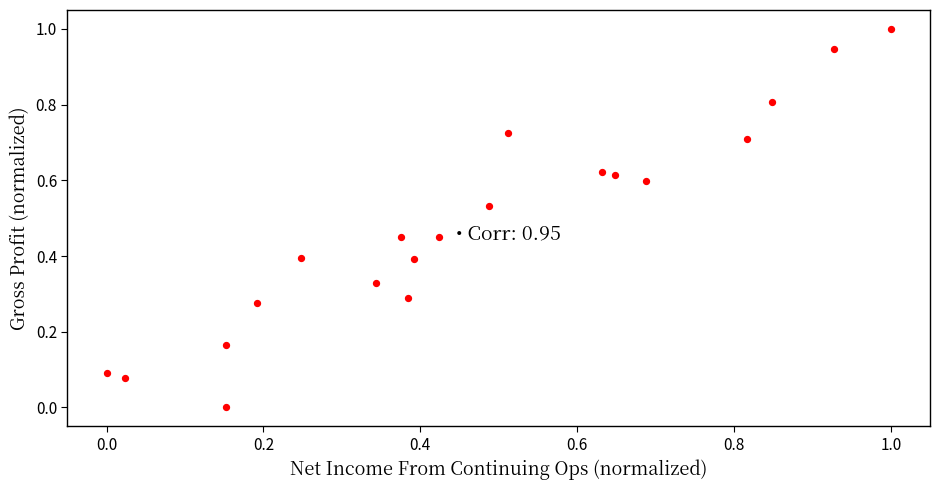

What is the range of Y values (max minus min)?

1.0